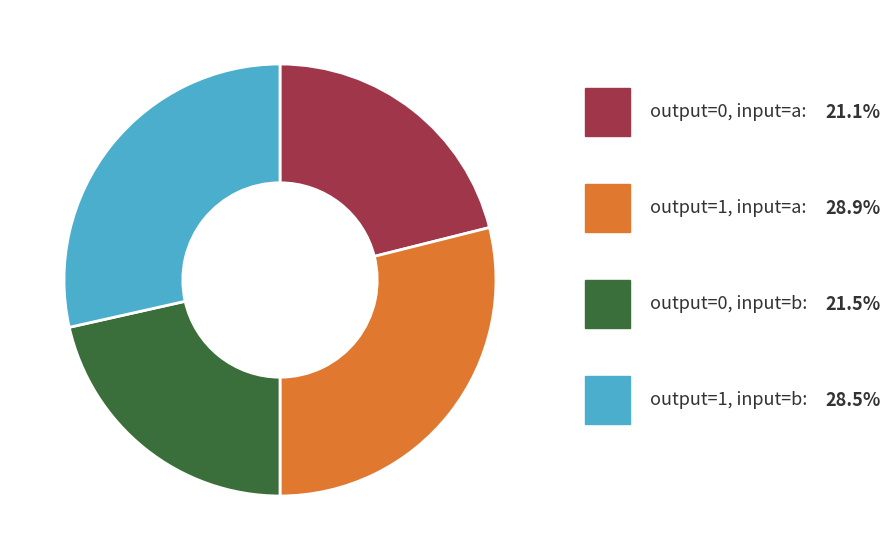

Is there any slice that represents more than half of the pie?

No